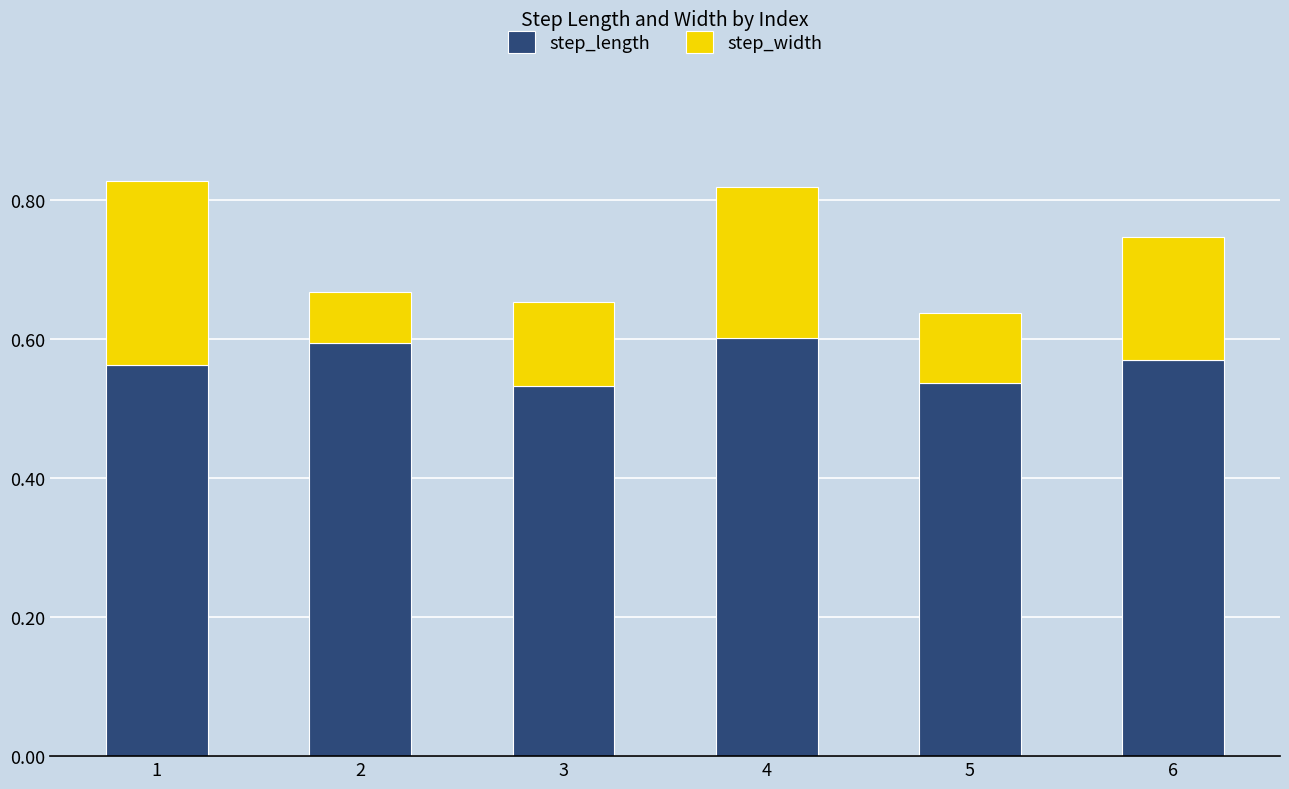

The value of step_length at 4 is 0.3. True or false?

False